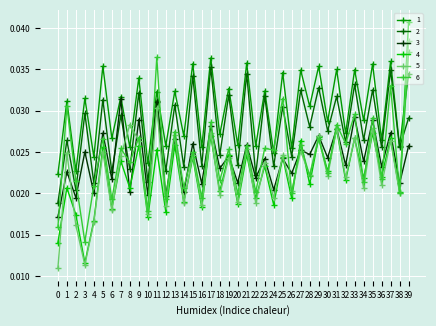

At which label is 6 closest to 0?

3